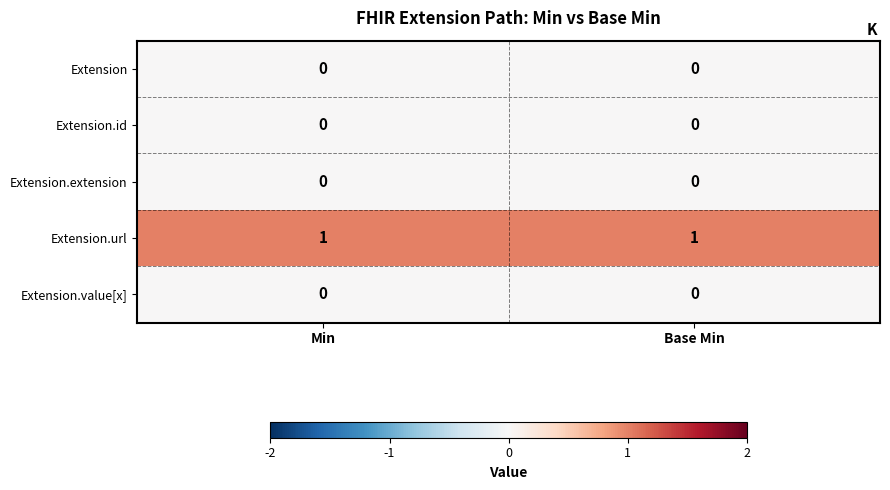

Which series has the largest total across all categories?

Extension.url